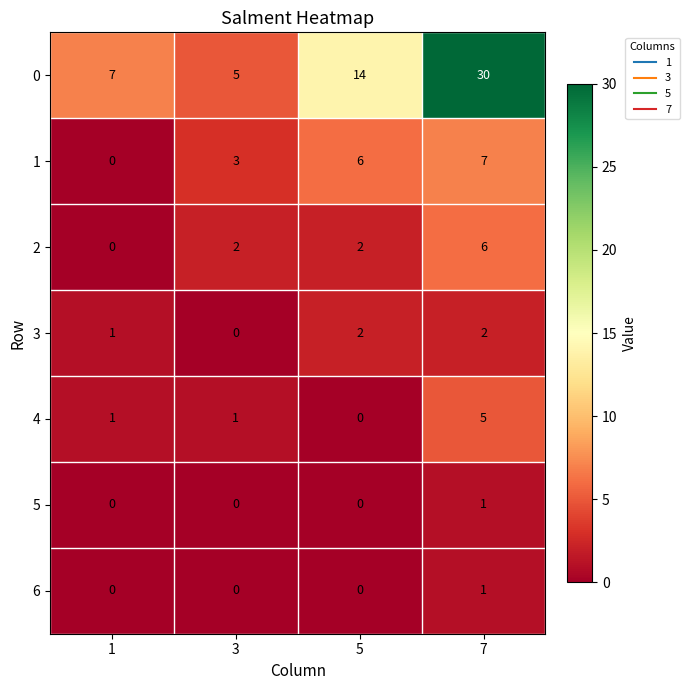

Count the number of categories in the chart.

4